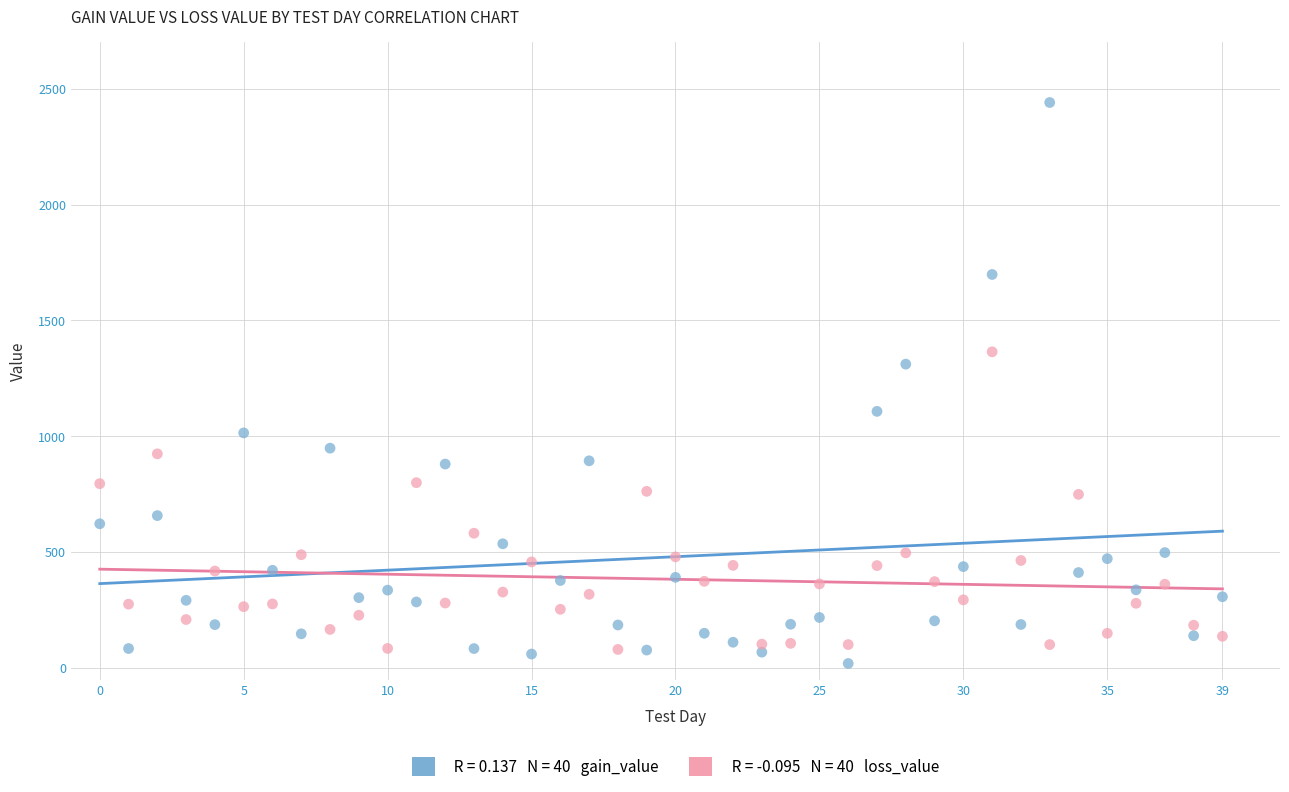

Across all series, what Y value is closest to 1230?

1311.6